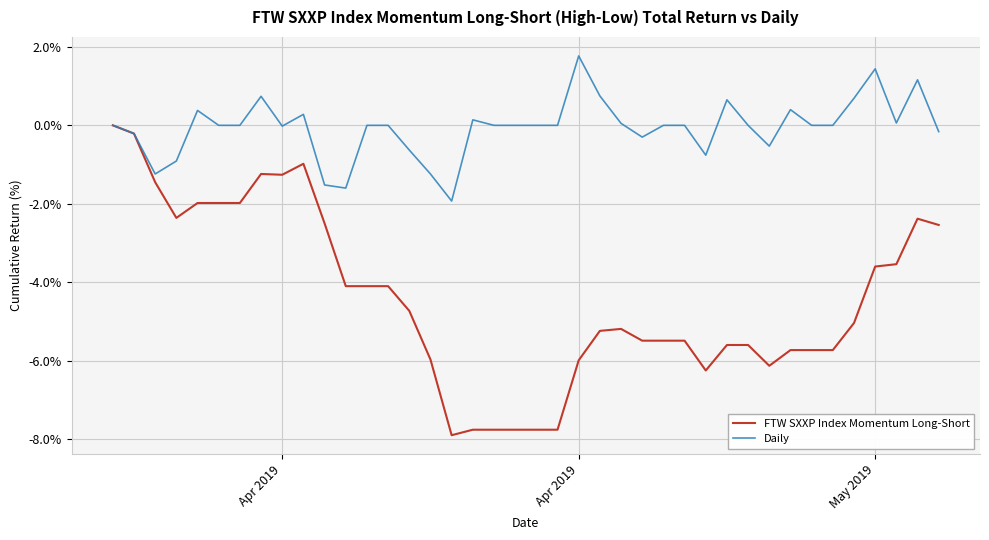

What is the minimum value shown in the chart?

-7.9